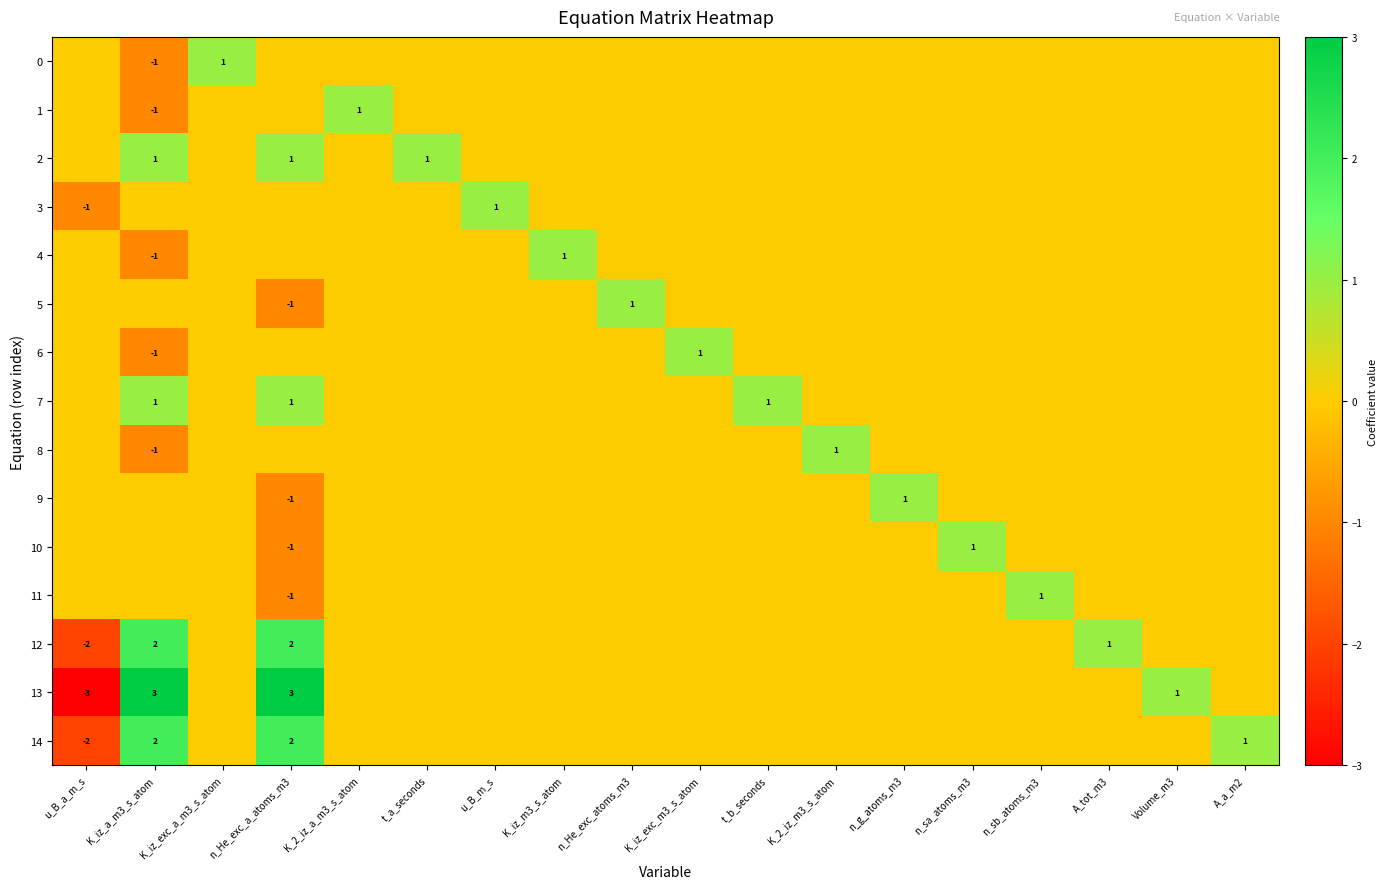

Is it true that 10 equals 0 at n_g_atoms_m3?

True